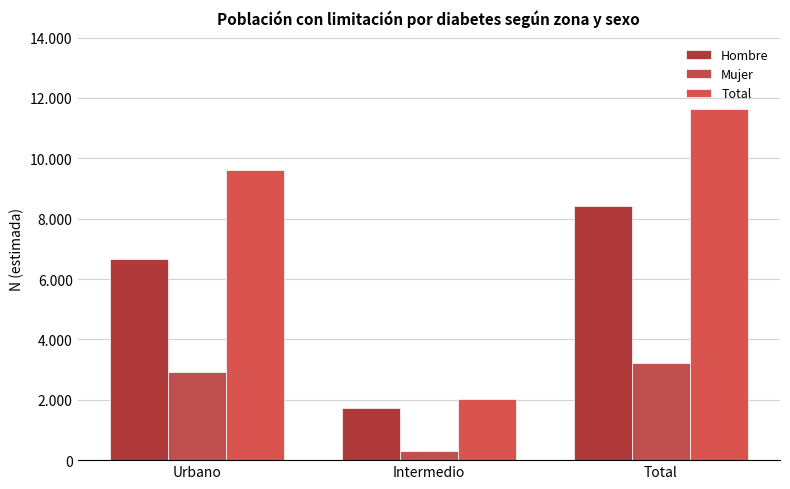

Is the value of Total at Intermedio greater than the value of Hombre at Urbano?

No